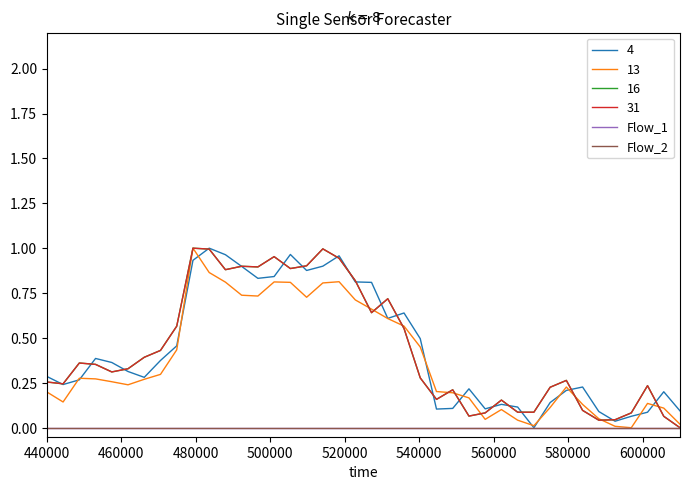

At how many categories does at least one series exceed 0?

40